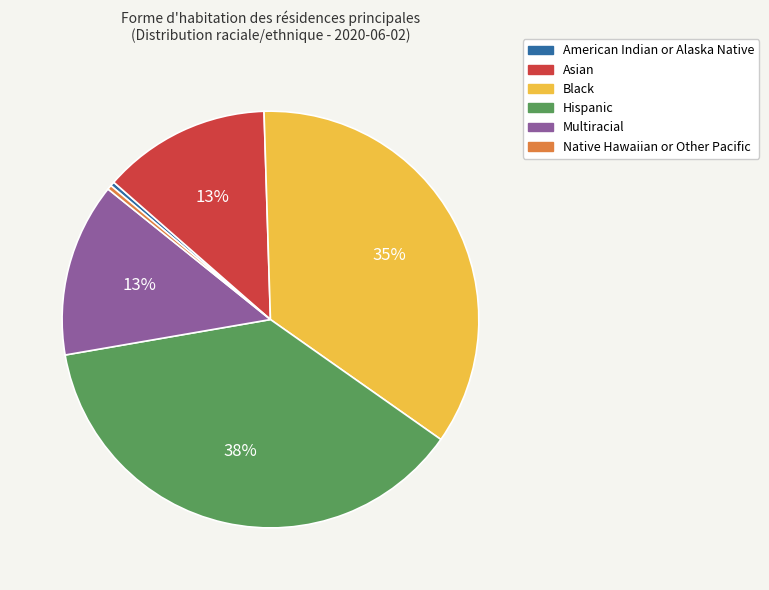

Is it true that American Indian or Alaska Native is 0% of the pie?

True